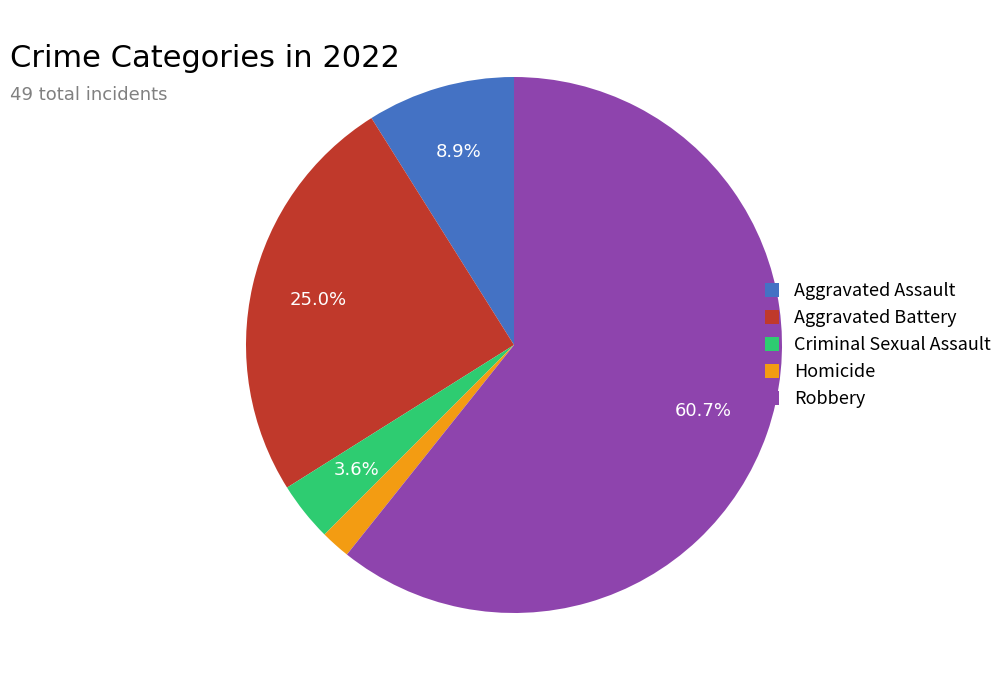

How many segments does this pie chart have?

5